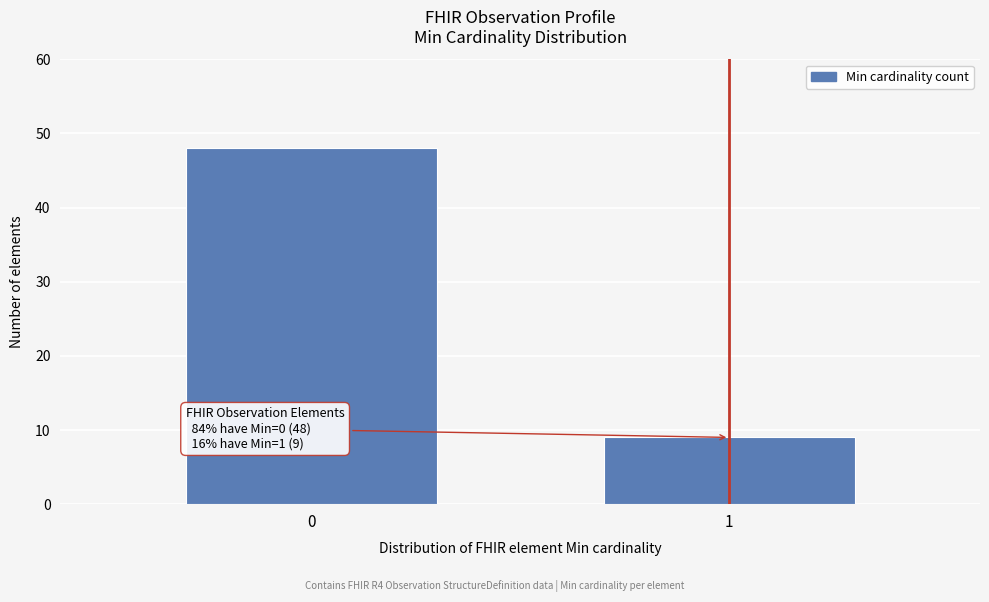

Reading left to right, transcribe all the data shown in this chart.

0=48	1=9